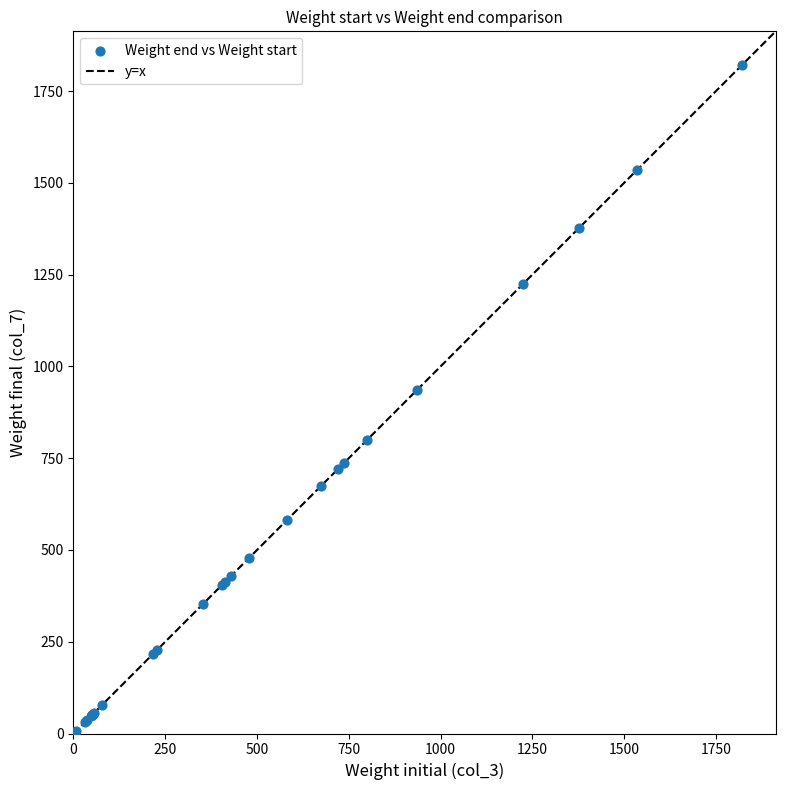

What Y value in the scatter plot is closest to 914?

937